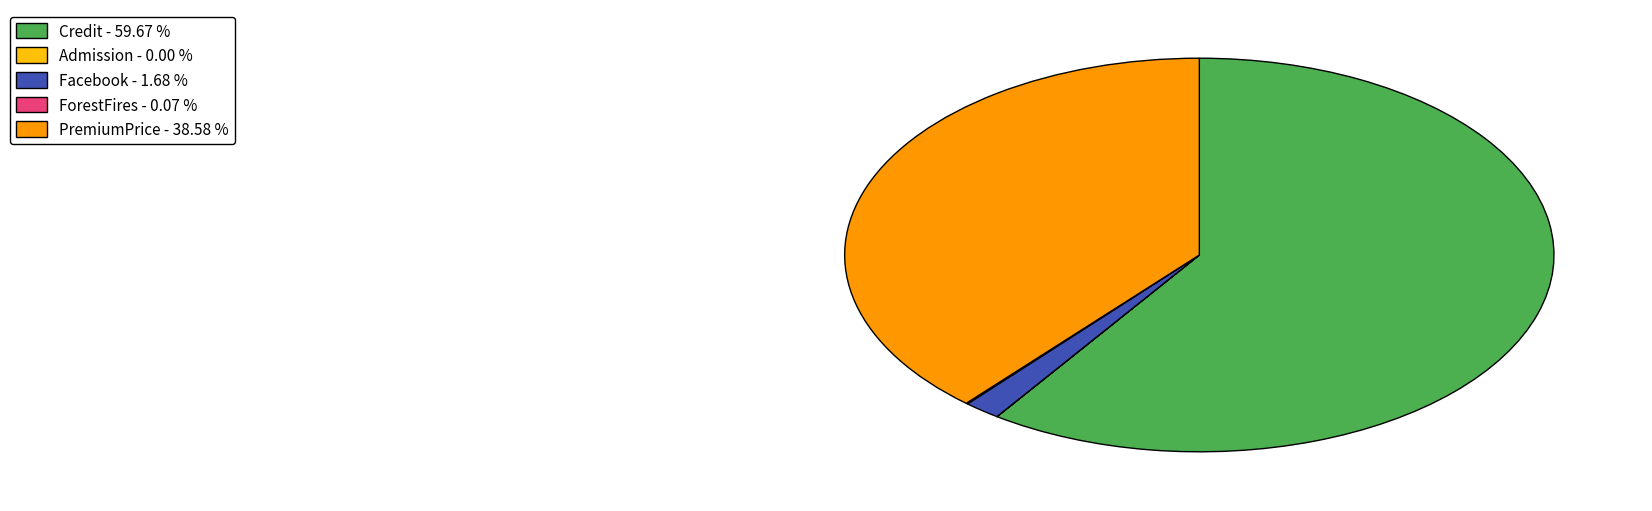

Does Credit - 59.67 % represent more than half of the total?

Yes